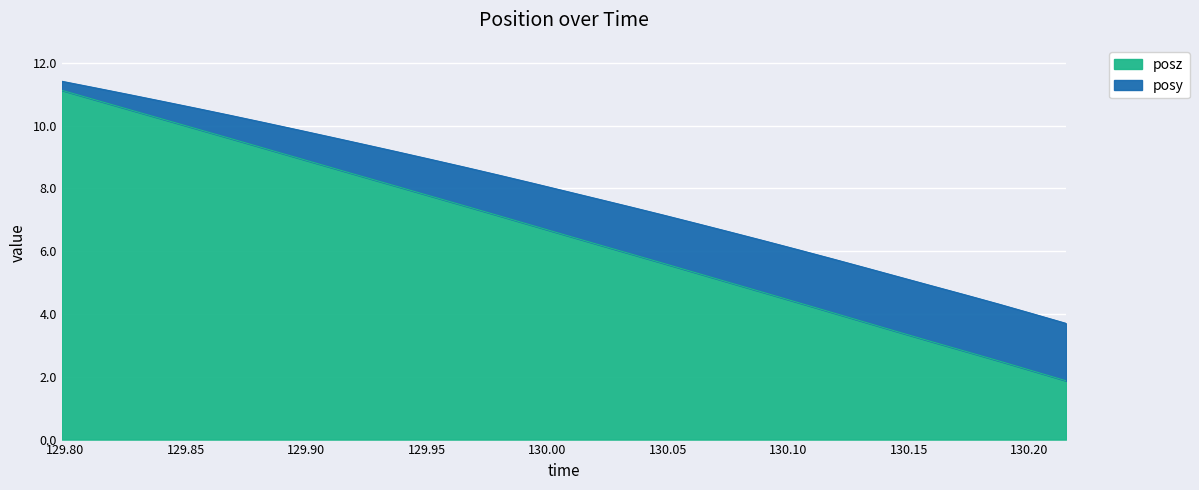

What value does the data have at 130.1595?

3.1